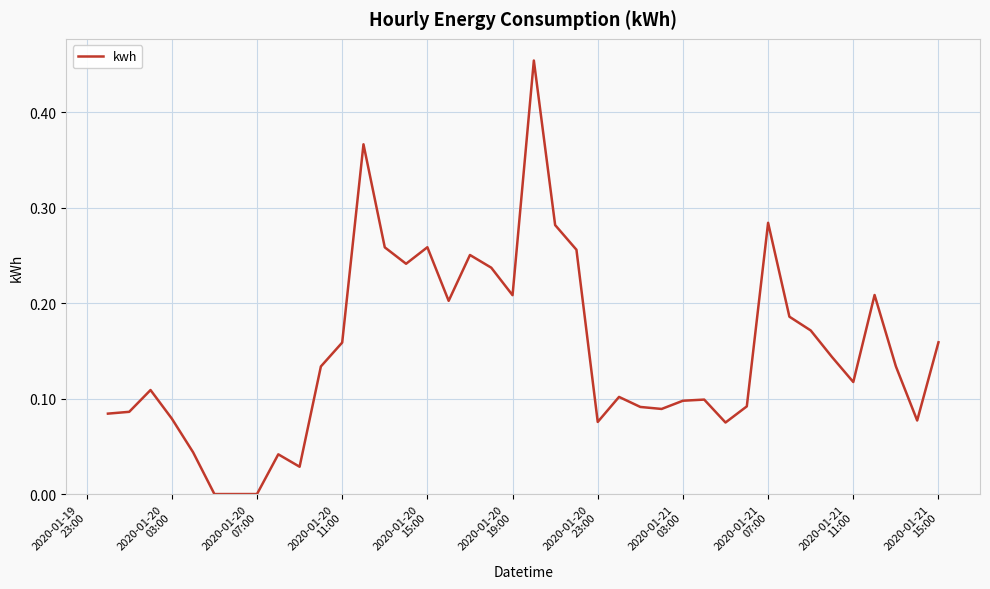

True or false: the data has more than 2 interior local peaks.

True